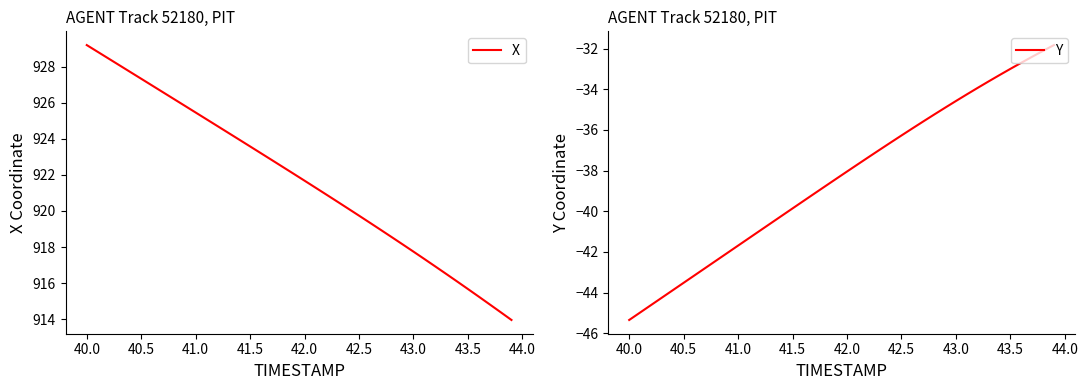

What is the maximum value for Y?

-31.8